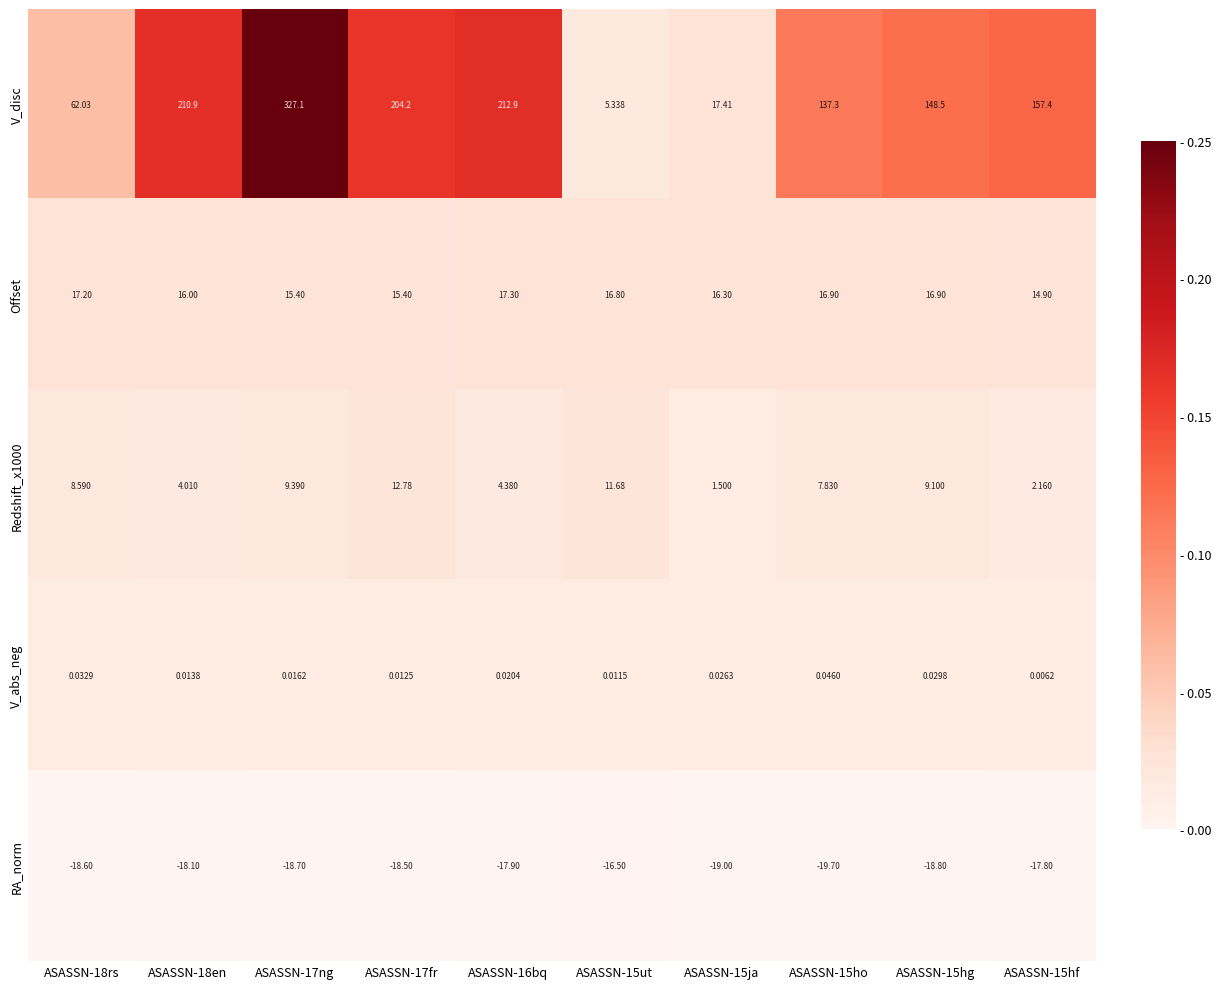

At how many categories does at least one series exceed 0?

10